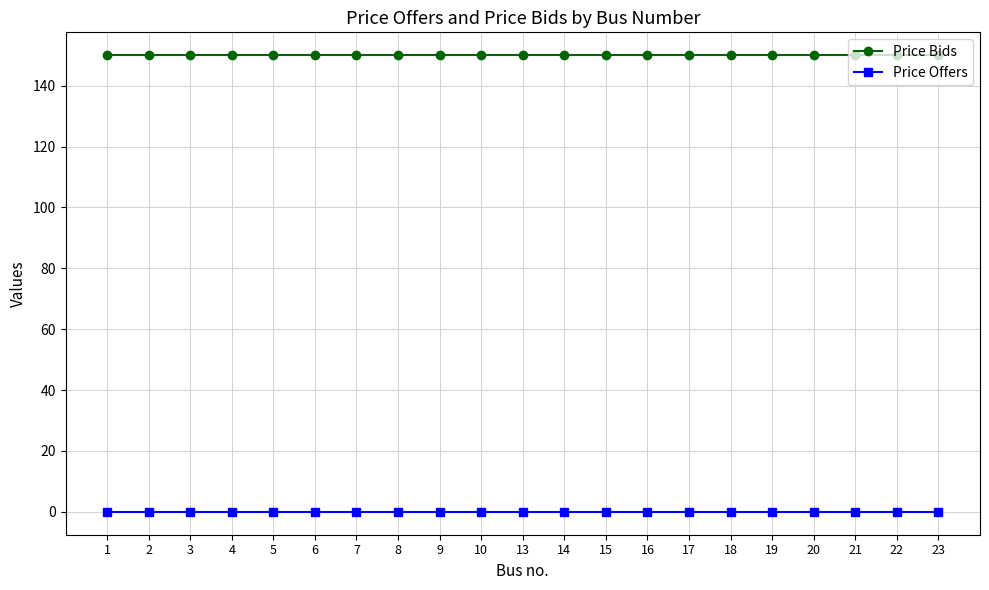

What is the difference between the highest and lowest values at 17?

150